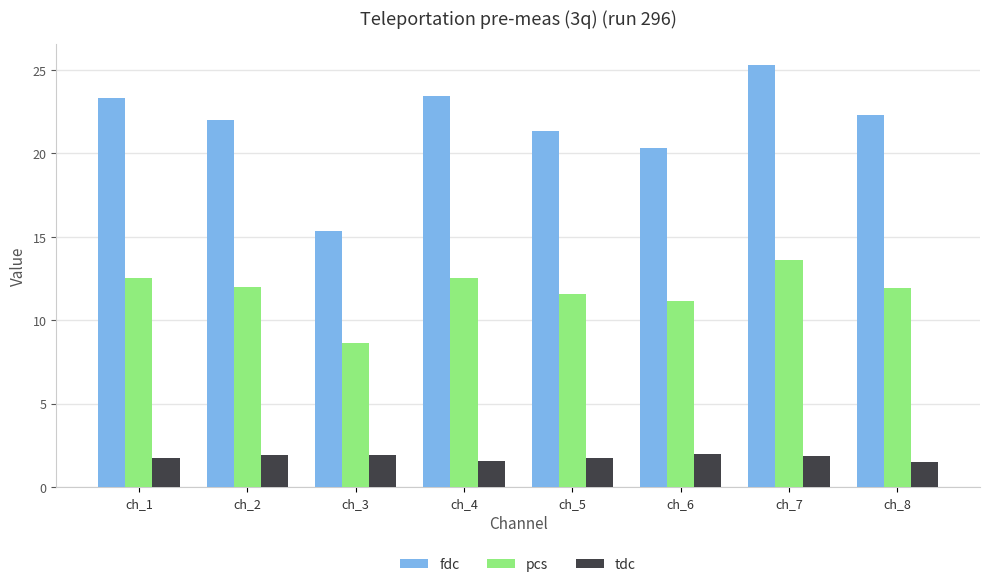

What is the spread (max minus min) of values at ch_5?

19.6